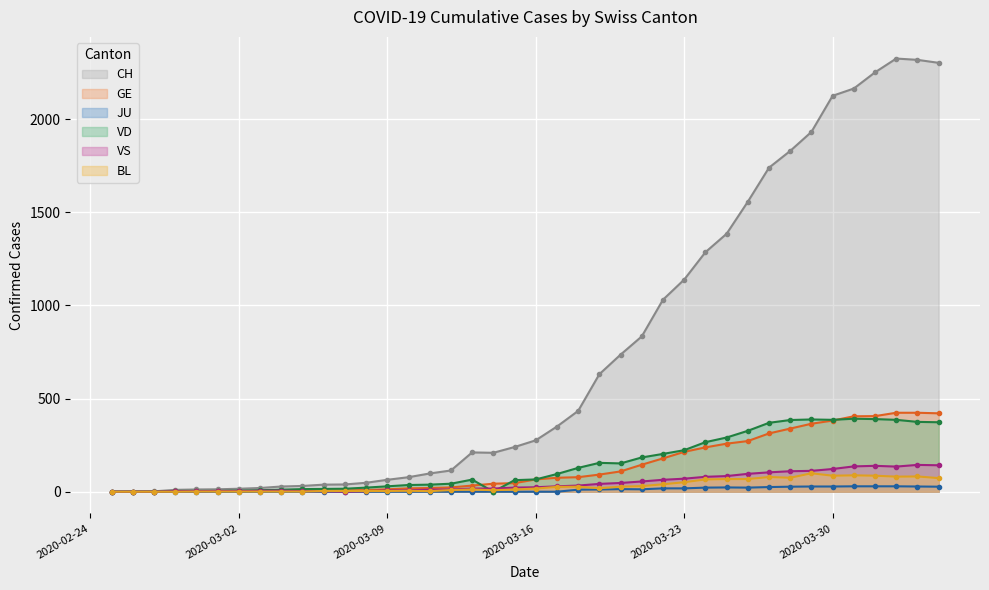

Is the value of BL at 2020-03-06 greater than the value of GE at 2020-04-03?

No